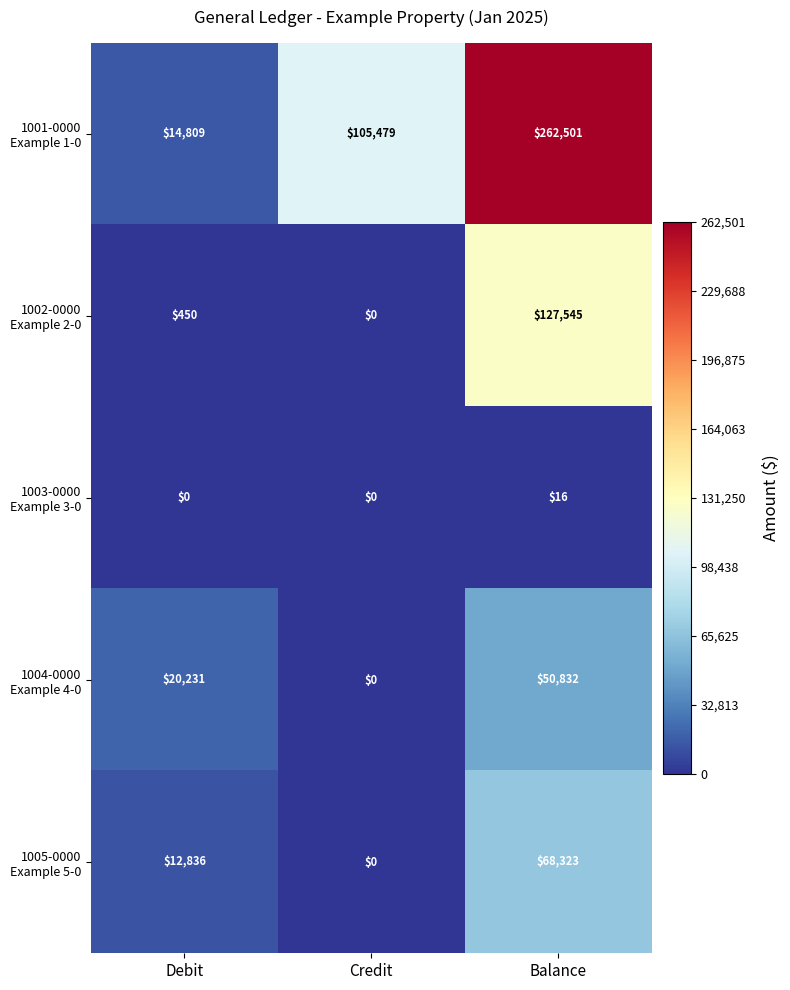

What is the greatest value displayed?

262501